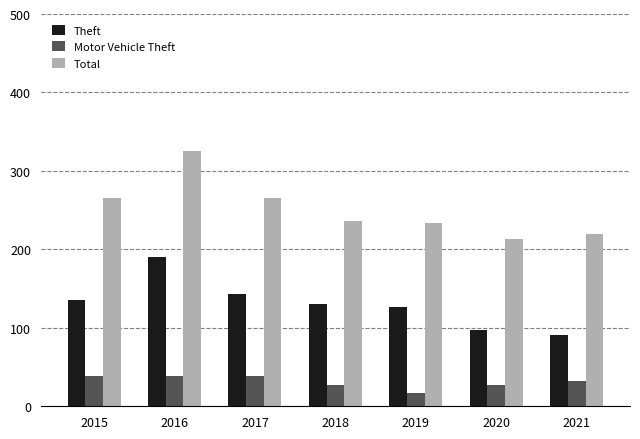

Which series changed the most between 2016 and 2018?

Total